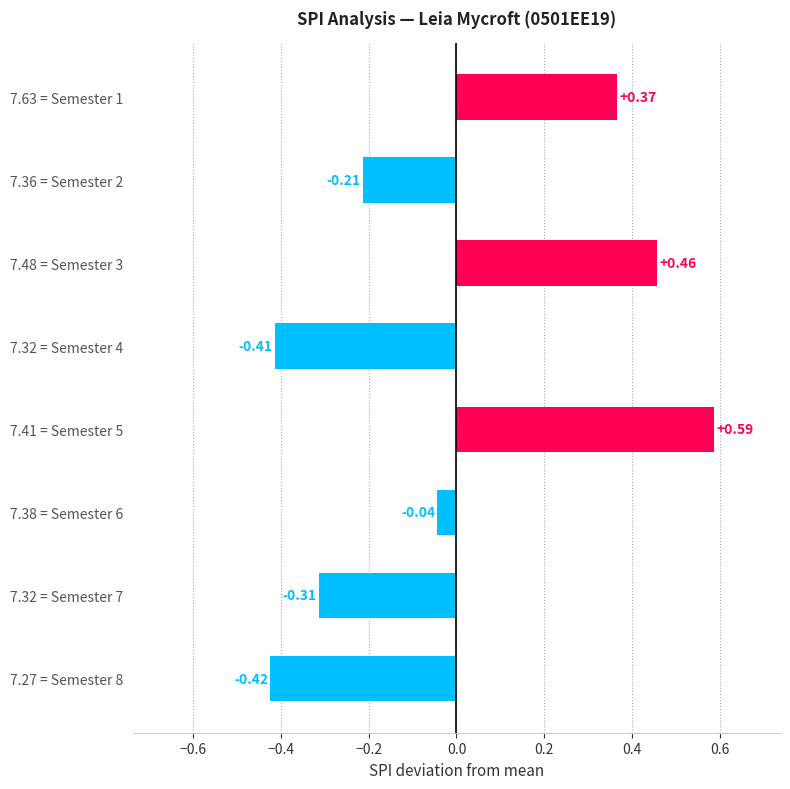

Rank the categories by value from highest to lowest.

7.41 = Semester 5, 7.48 = Semester 3, 7.63 = Semester 1, 7.38 = Semester 6, 7.36 = Semester 2, 7.32 = Semester 7, 7.32 = Semester 4, 7.27 = Semester 8